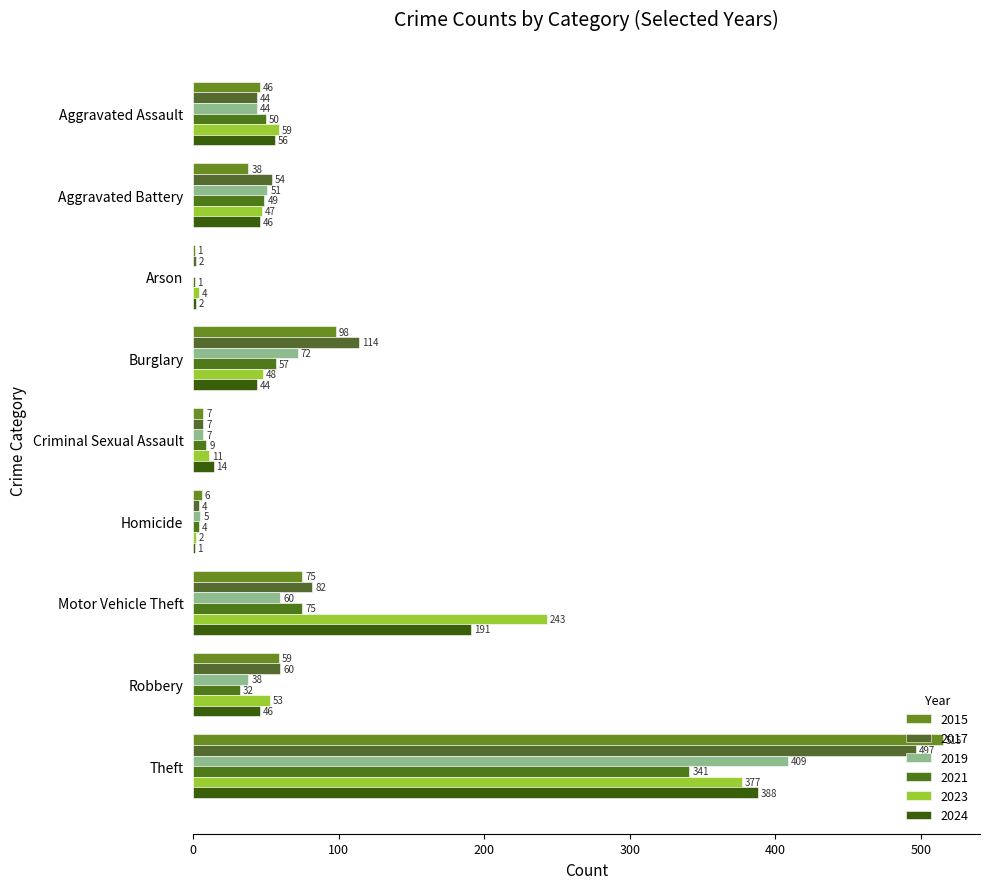

Is the value of 2017 at Robbery greater than the value of 2019 at Motor Vehicle Theft?

No